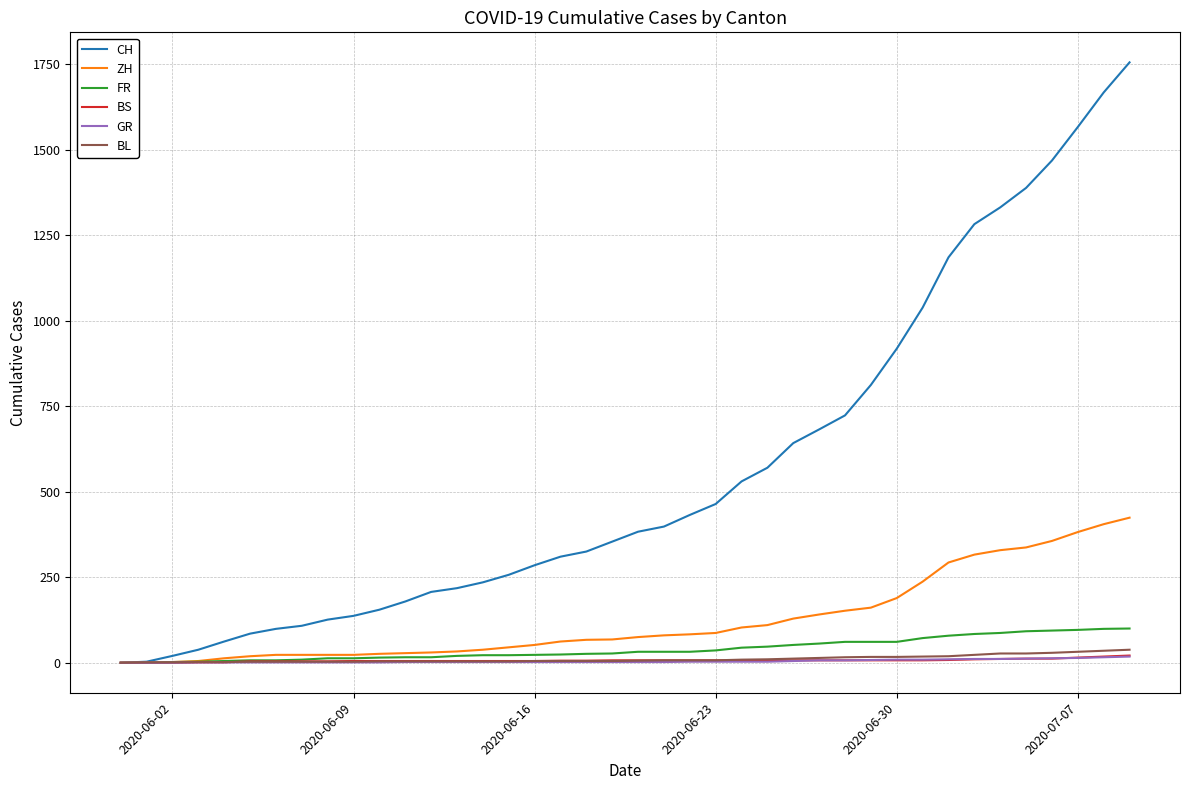

Which series has the largest total across all categories?

CH